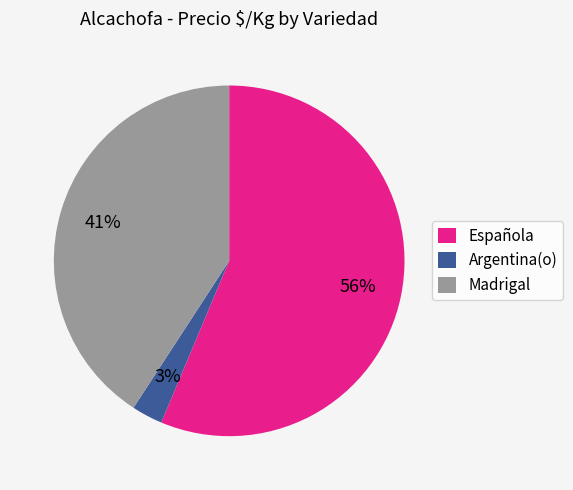

Is there a majority slice in this chart?

Yes